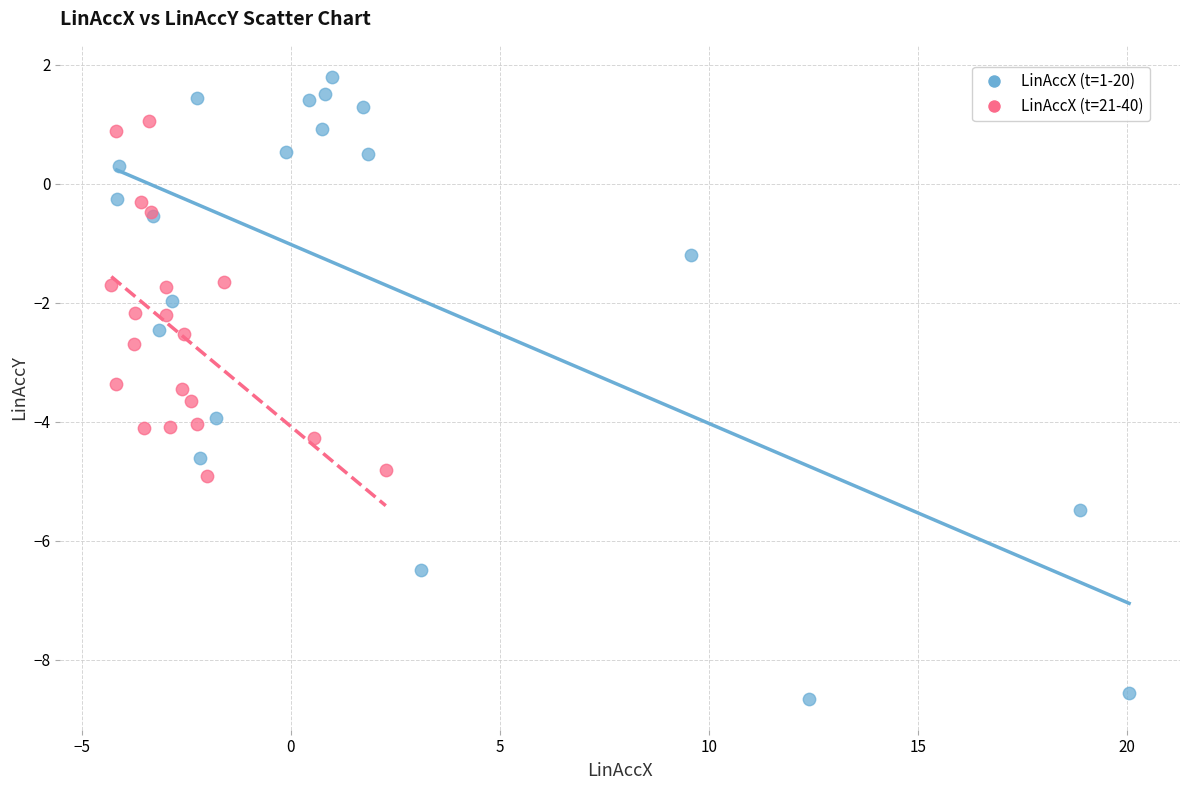

Which series reaches the minimum Y coordinate?

LinAccX (t=1-20)